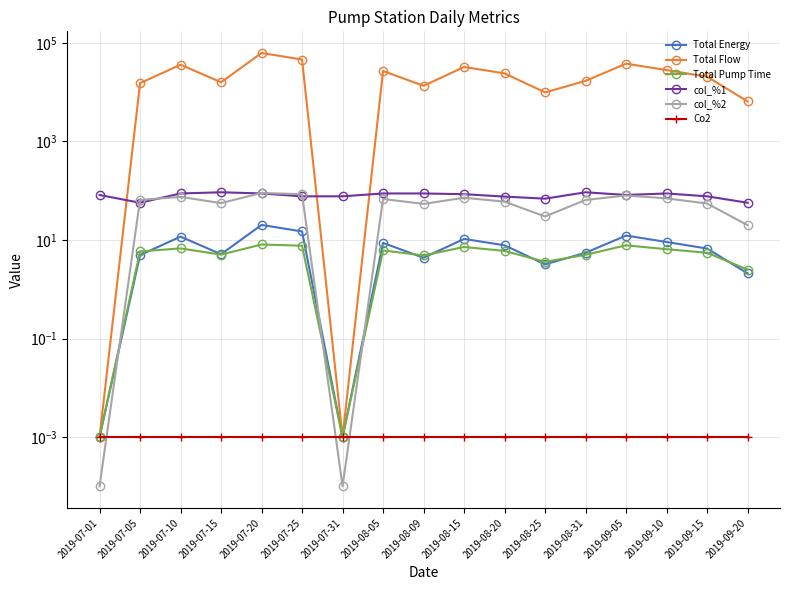

True or false: col_%2 and Total Flow cross at least once.

False